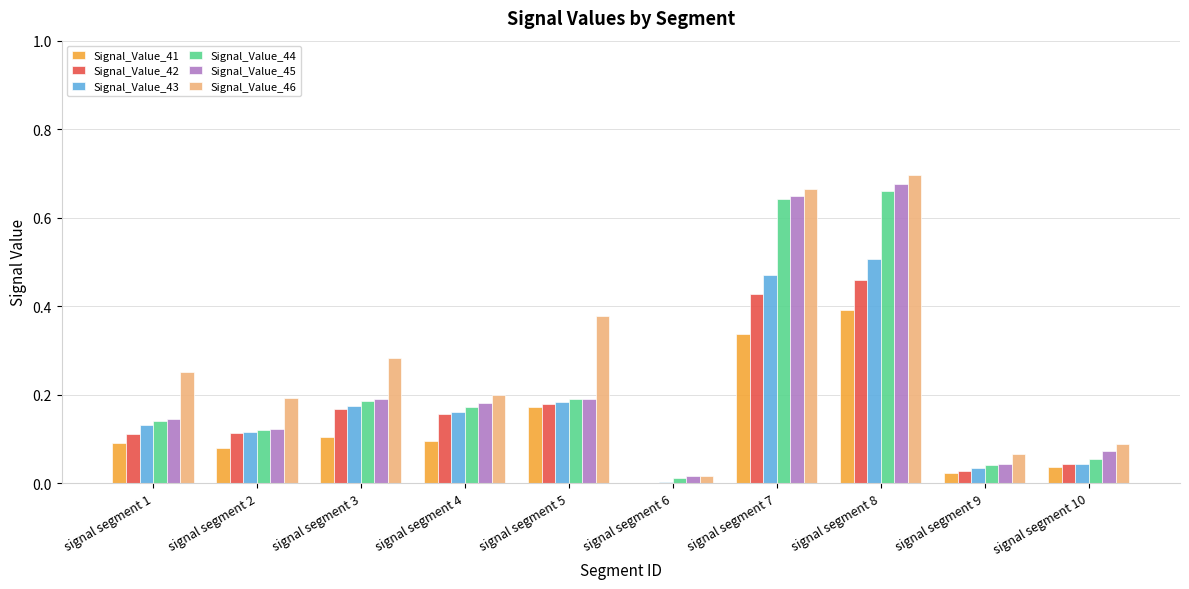

What is the total value across all series at signal segment 5?

1.3